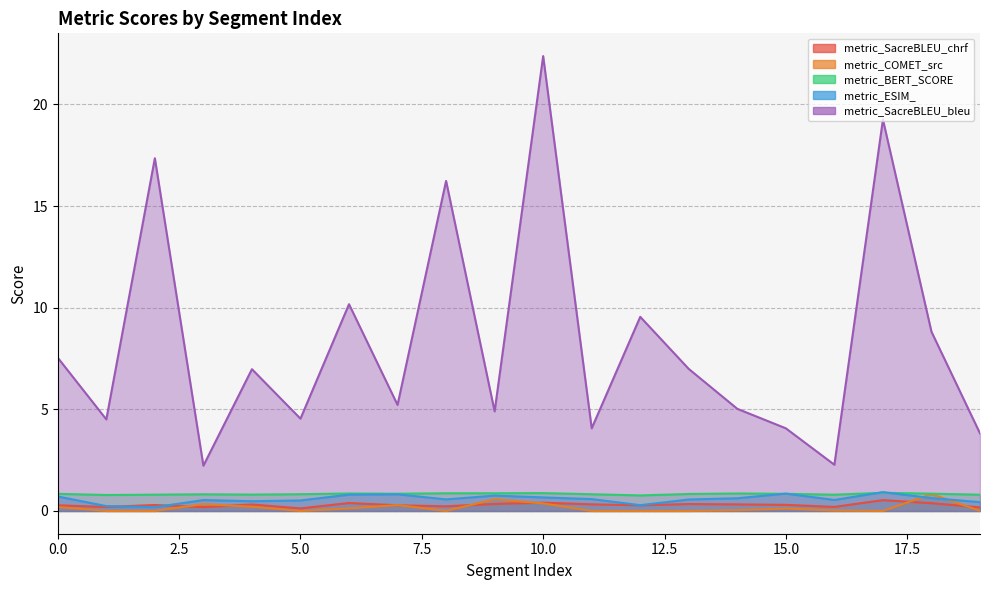

What is the approximate value of metric_SacreBLEU_bleu at 1?

4.5